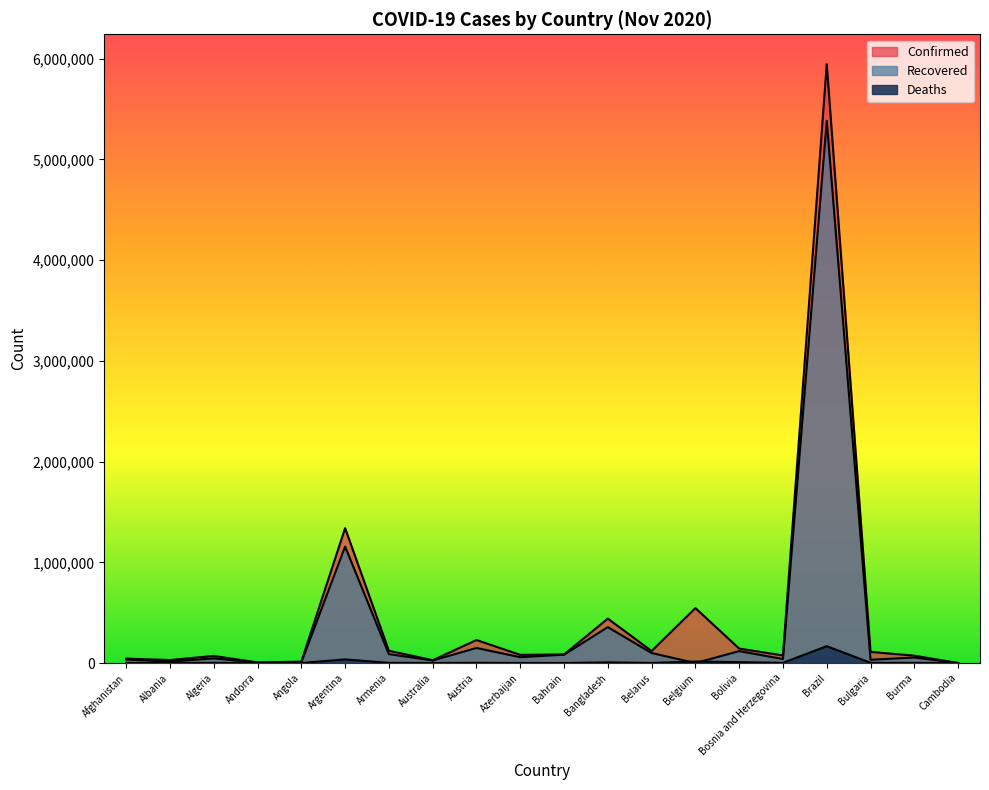

List the series in order of their peak value, lowest first.

Deaths, Recovered, Confirmed